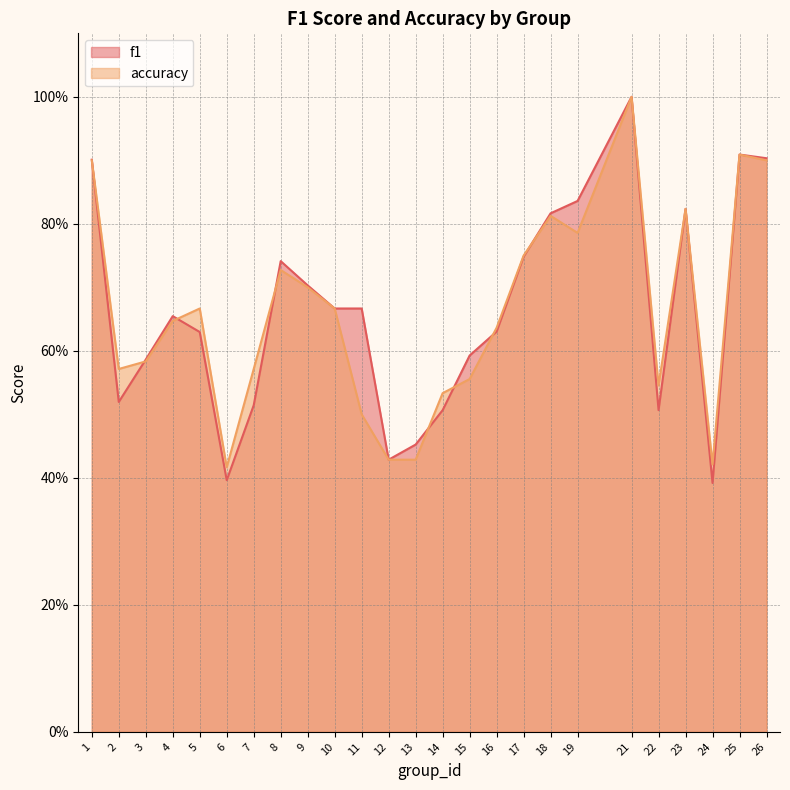

What are all the series names shown in the legend?

f1, accuracy